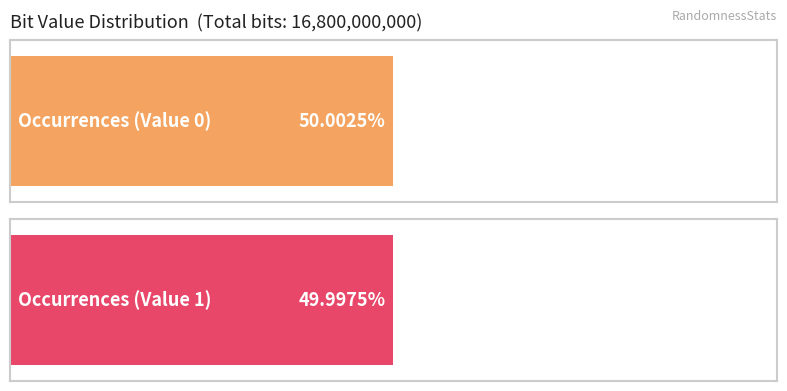

Which category has the lowest value across all series?

Value 1